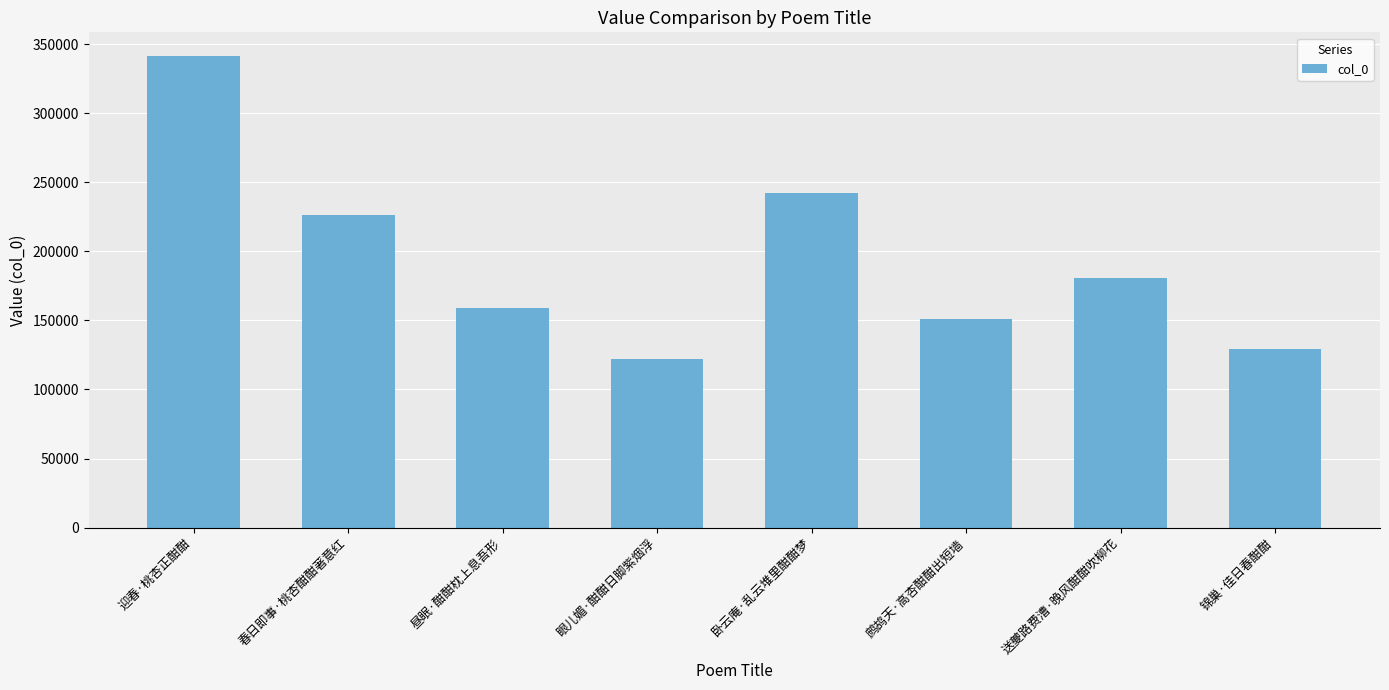

Approximately how many times larger is the value at 眼儿媚·酣酣日脚紫烟浮 compared to 迎春·桃杏正酣酣?

0.4